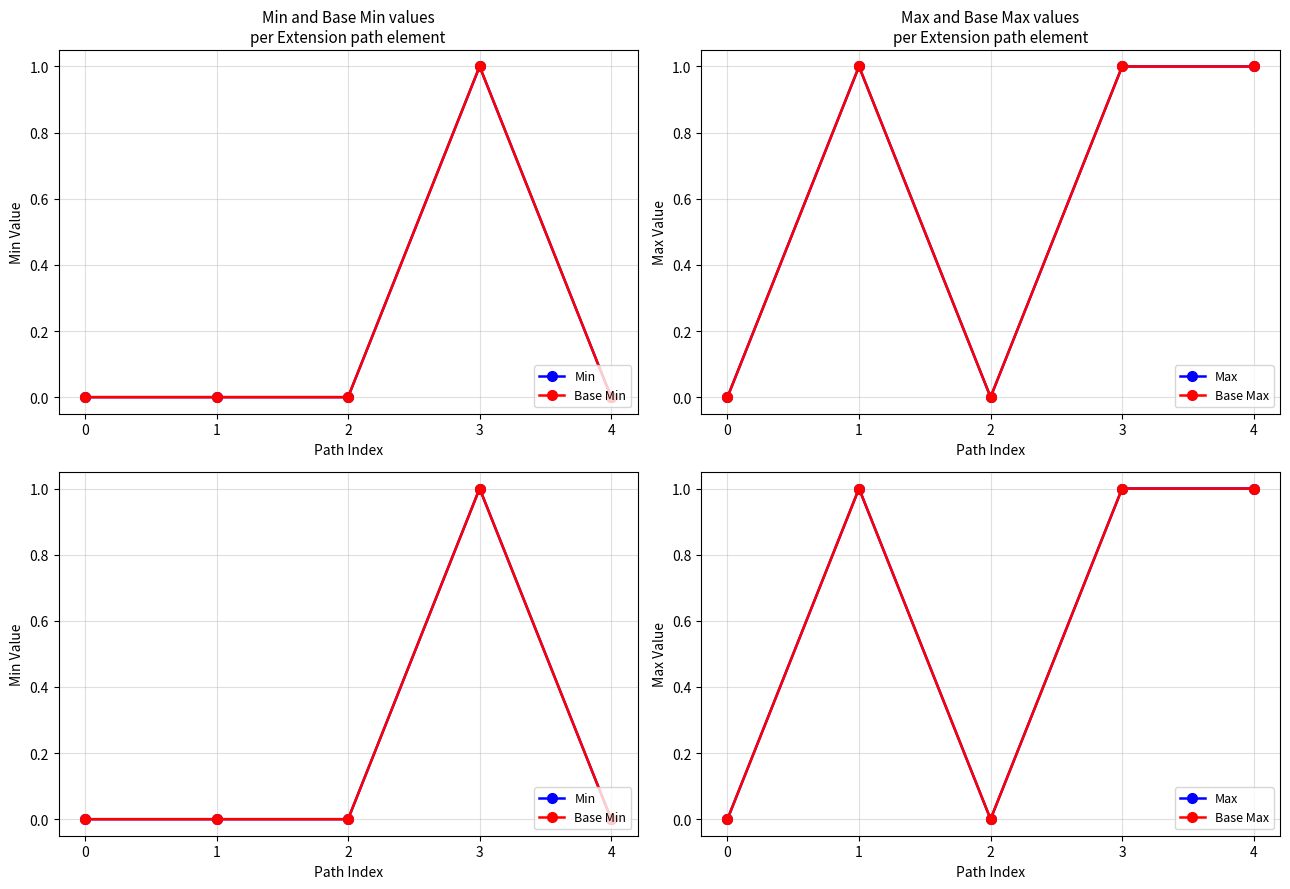

What is the difference between the maximum and minimum values in the Min series?

1